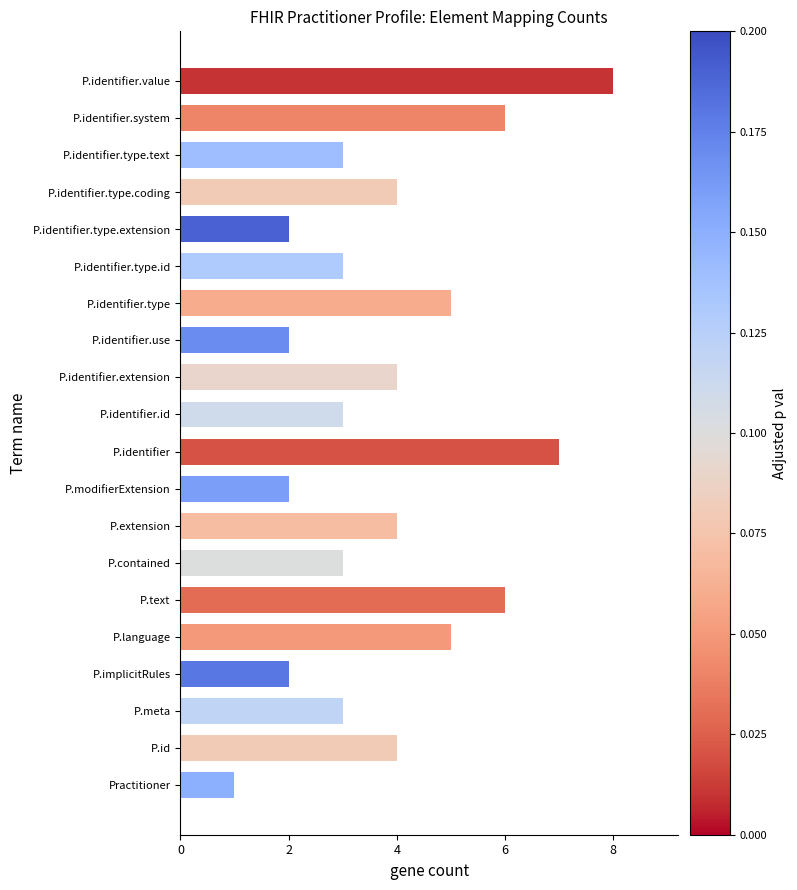

Which category has the highest value across all series?

P.identifier.value